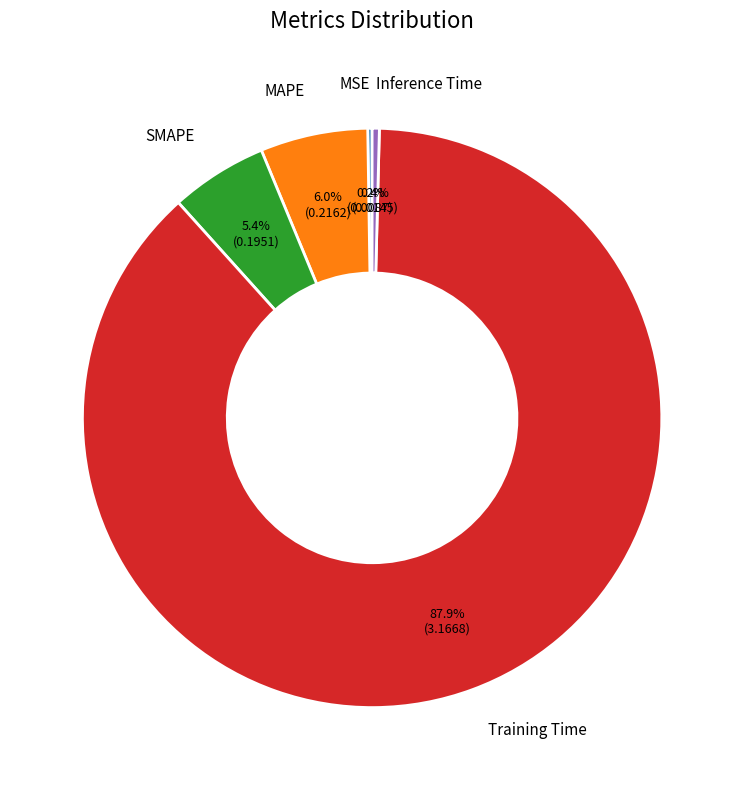

Does any single category account for the majority?

Yes